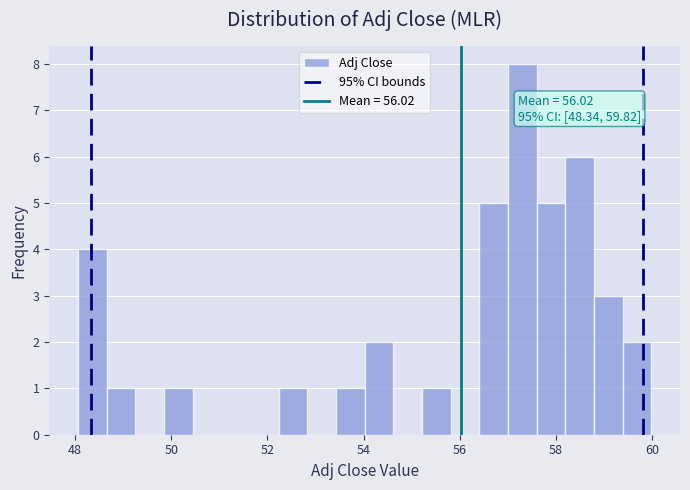

Read against the x-axis, roughly where is the centre of the tallest bar?

57.4